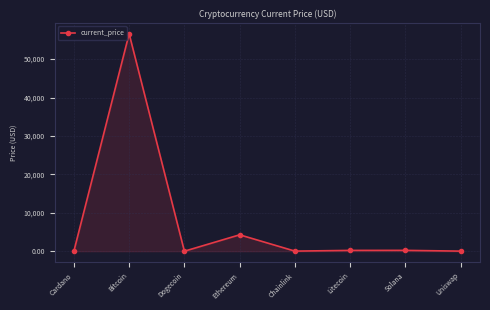

Approximately how many times larger is the value at Cardano compared to Chainlink?

0.1